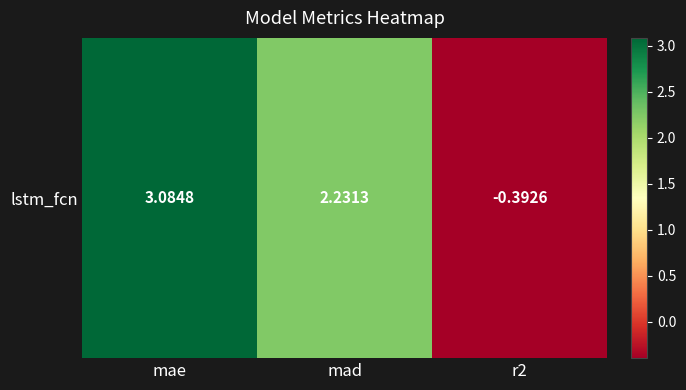

What is the greatest value displayed?

3.1